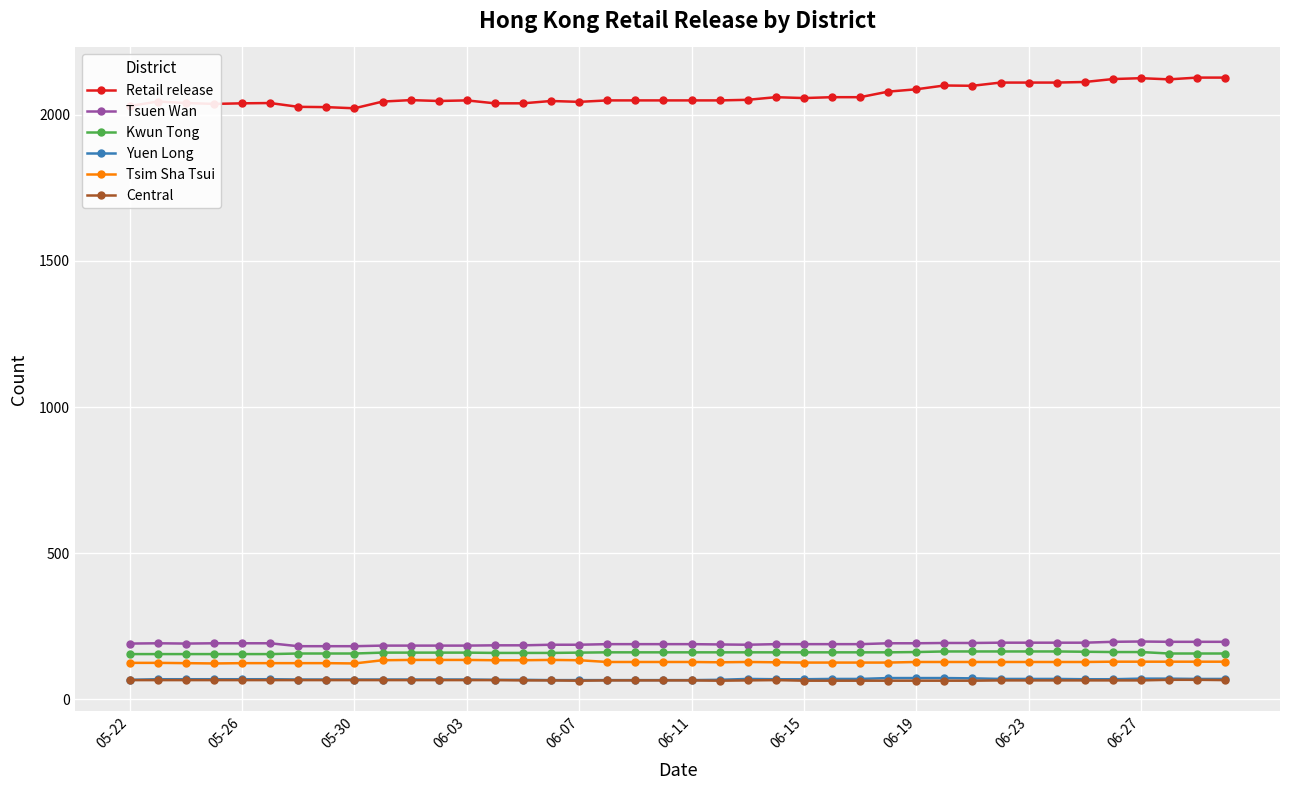

What is the value of the Kwun Tong point at the 2nd from the left?

155